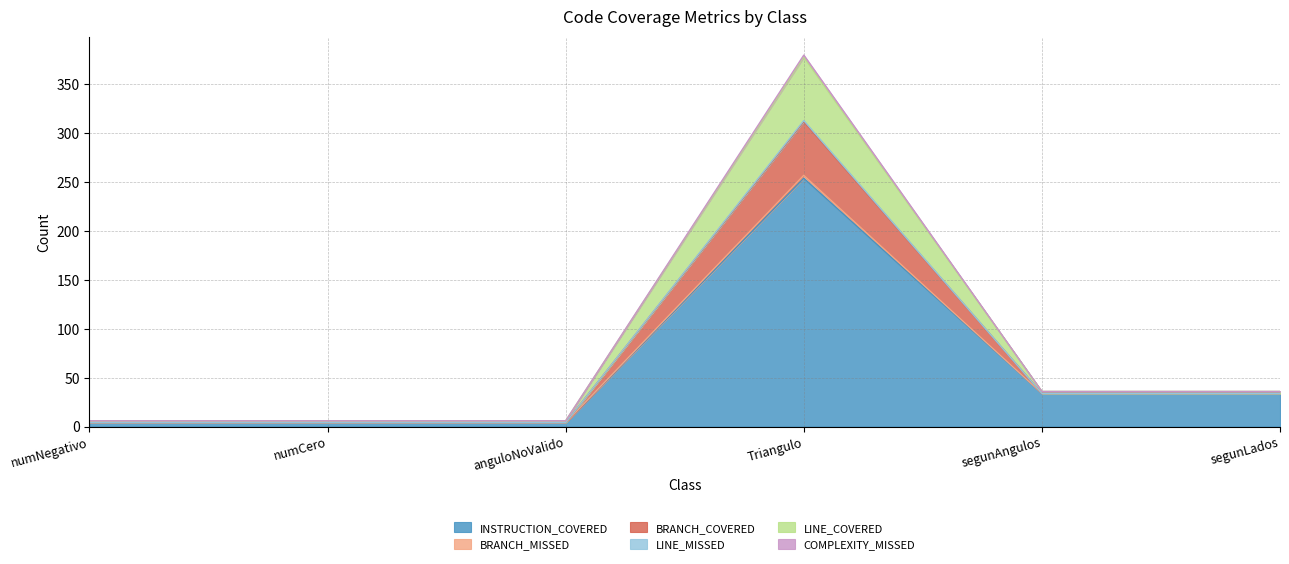

At which category is the sum across all series the highest?

Triangulo